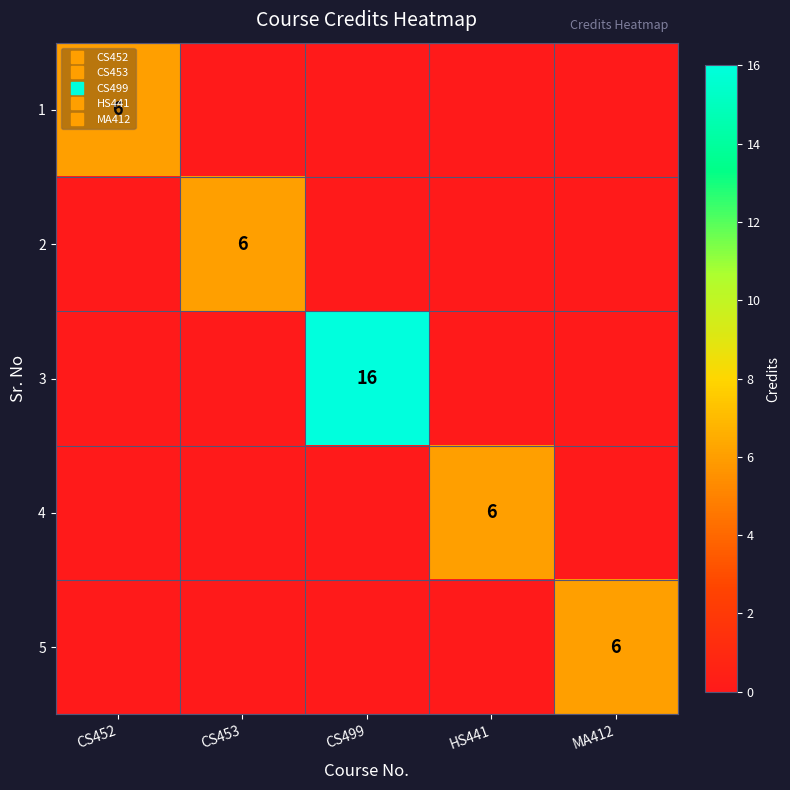

True or false: 3 has a value of 5 at HS441.

False